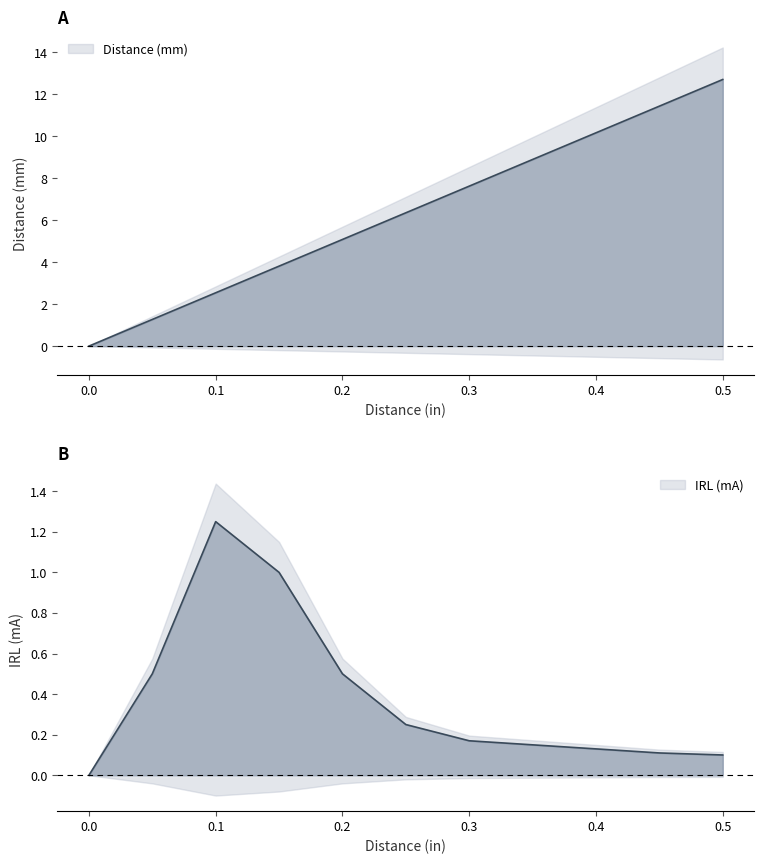

Rank the series by their average value, from lowest to highest.

IRL (mA), Distance (mm)